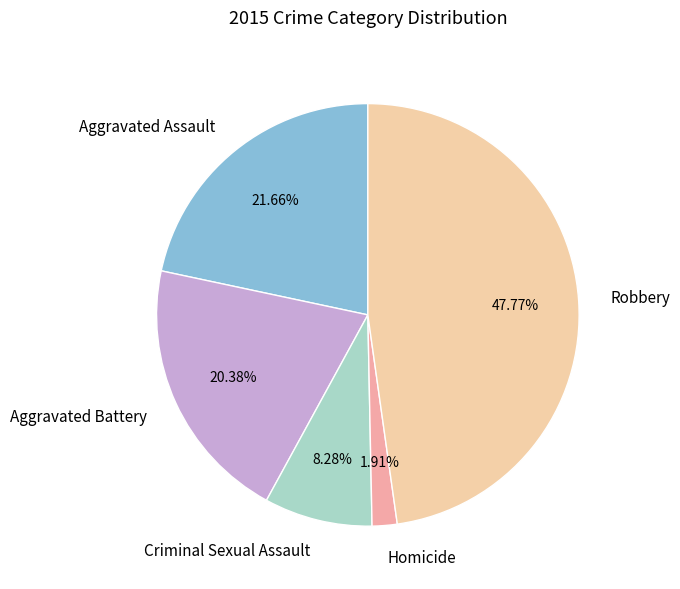

To the nearest percent, what percentage of the pie is Robbery?

48%